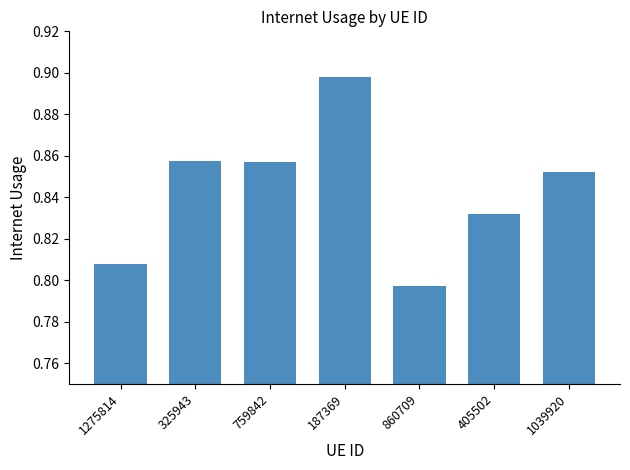

Count the number of categories in the chart.

7